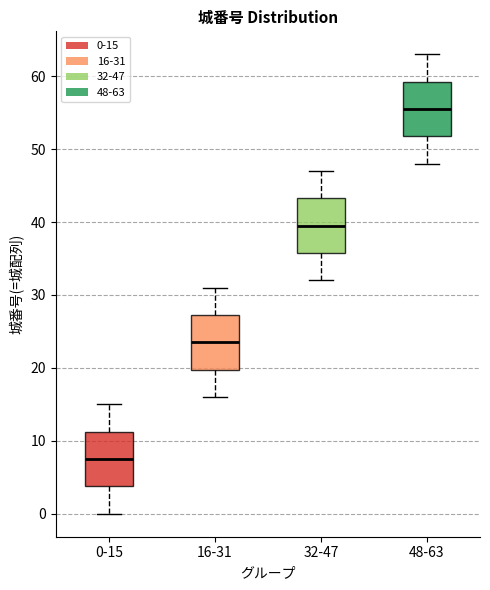

Which box has the highest median line?

48-63